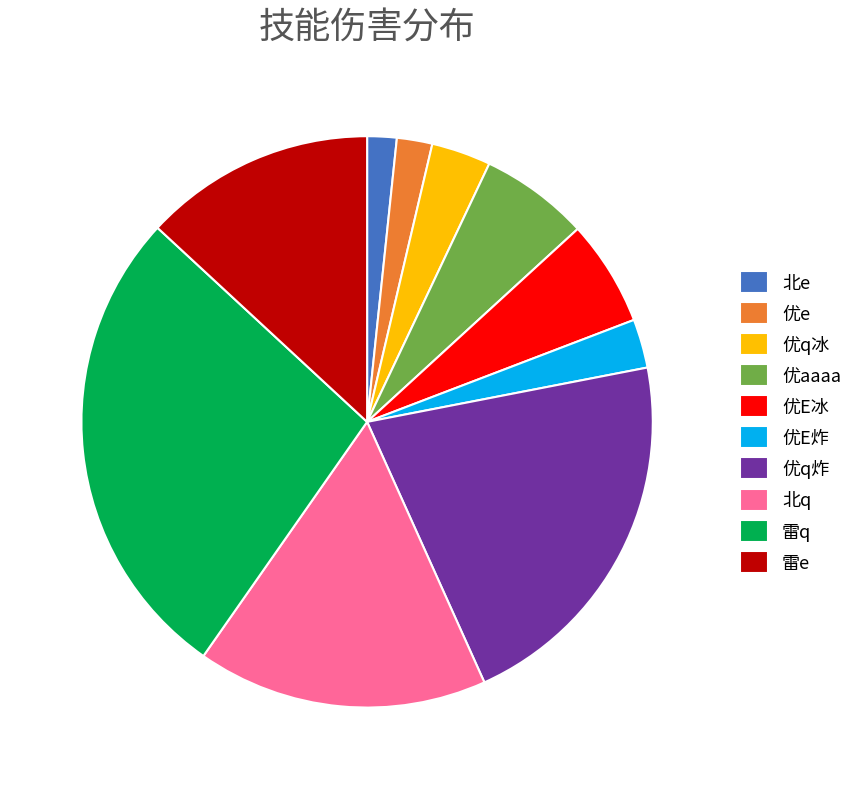

Do 优q炸 and 优e together represent more than half of the pie?

No